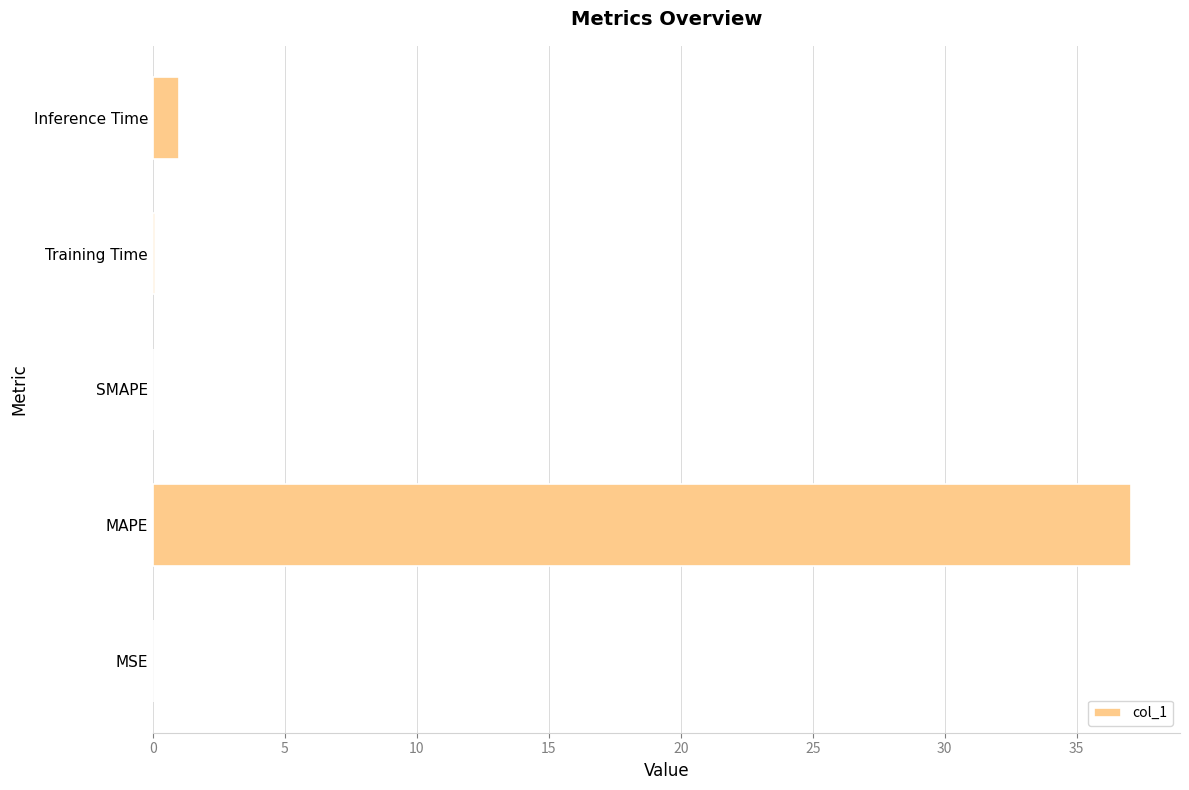

What is the sum of all values?

38.1